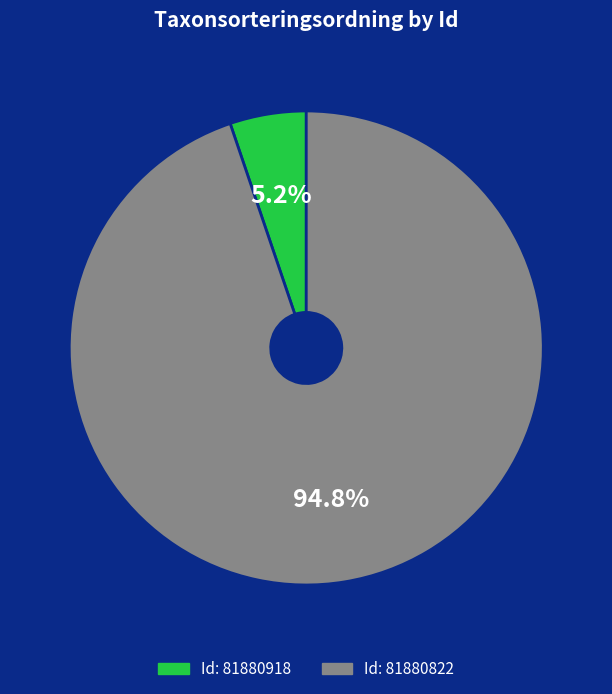

Count the number of slices in the pie.

2